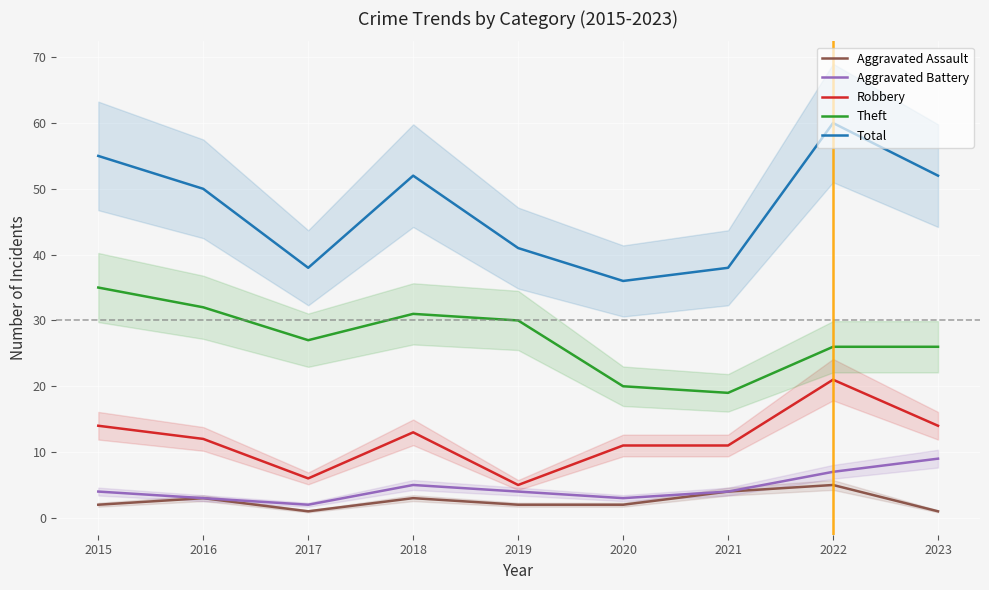

What is the difference between the second highest and second lowest values in the Aggravated Assault series?

3